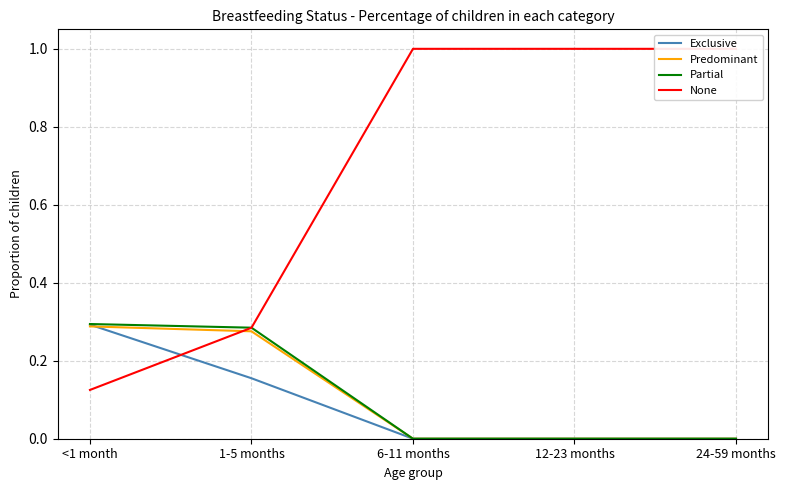

Which has a higher value, 12-23 months or 1-5 months?

1-5 months